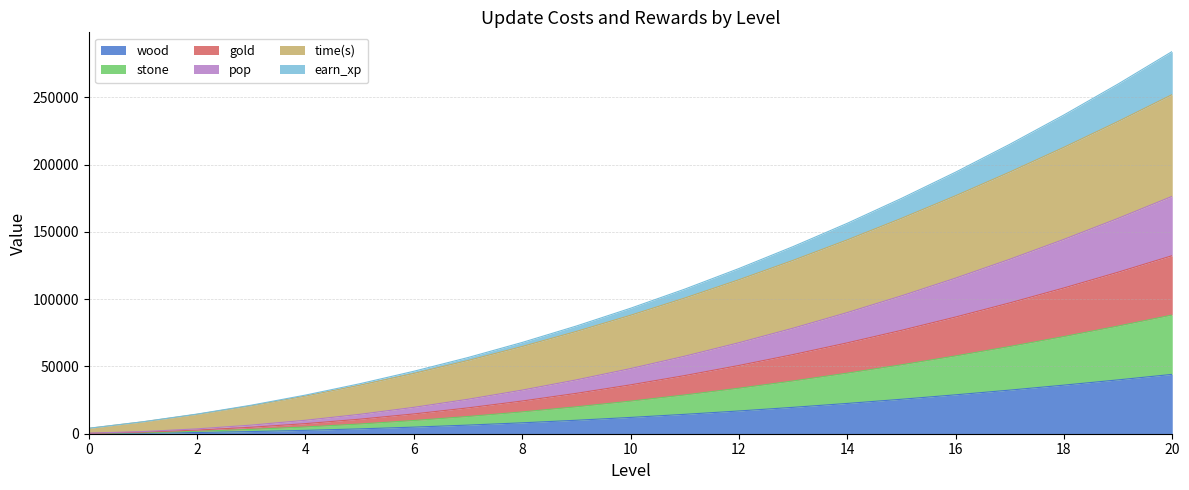

Where is gold nearest to the value 66300?

14